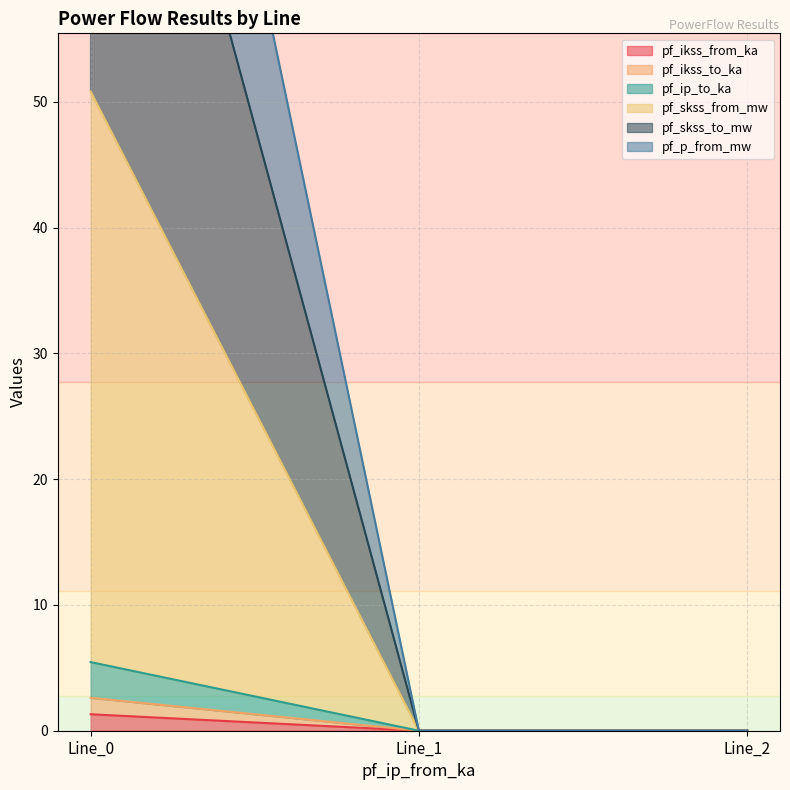

Reading right to left, extract all data points from this chart.

pf_ikss_from_ka: Line_2=0.0	Line_1=0.0	Line_0=1.3
pf_ikss_to_ka: Line_2=0.0	Line_1=0.0	Line_0=2.6
pf_ip_to_ka: Line_2=0.0	Line_1=0.0	Line_0=5.5
pf_skss_from_mw: Line_2=0.0	Line_1=0.0	Line_0=50.8
pf_skss_to_mw: Line_2=0.0	Line_1=0.0	Line_0=96.2
pf_p_from_mw: Line_2=0.0	Line_1=0.0	Line_0=124.6